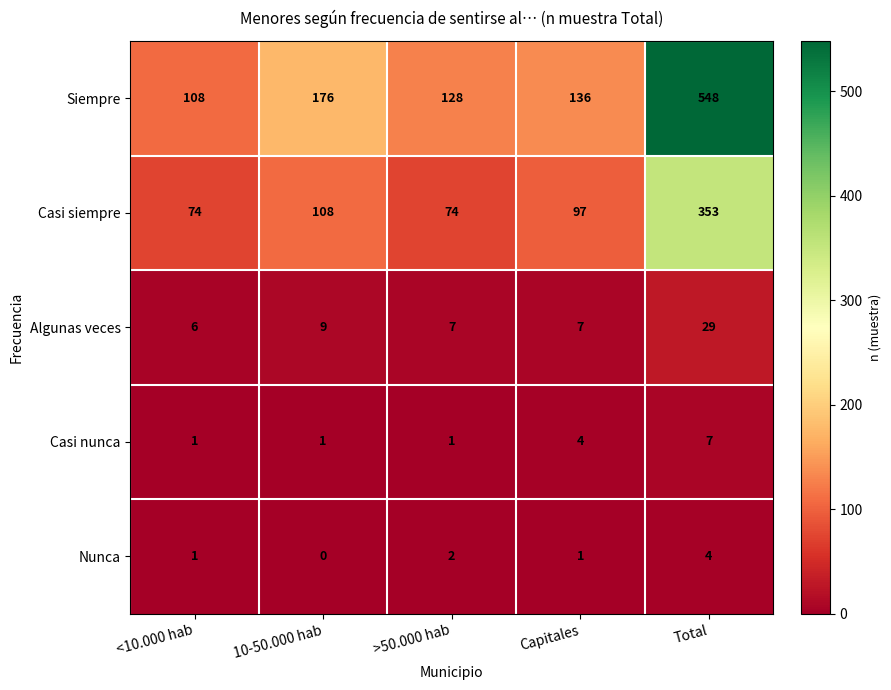

What is the difference between the maximum and second lowest values in the Casi siempre series?

279